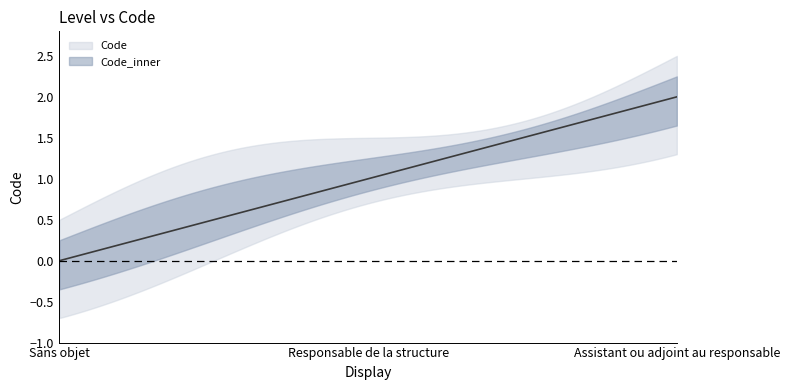

Is the value of Code at Responsable de la structure greater than the value of Code_lower at Assistant ou adjoint au responsable?

No